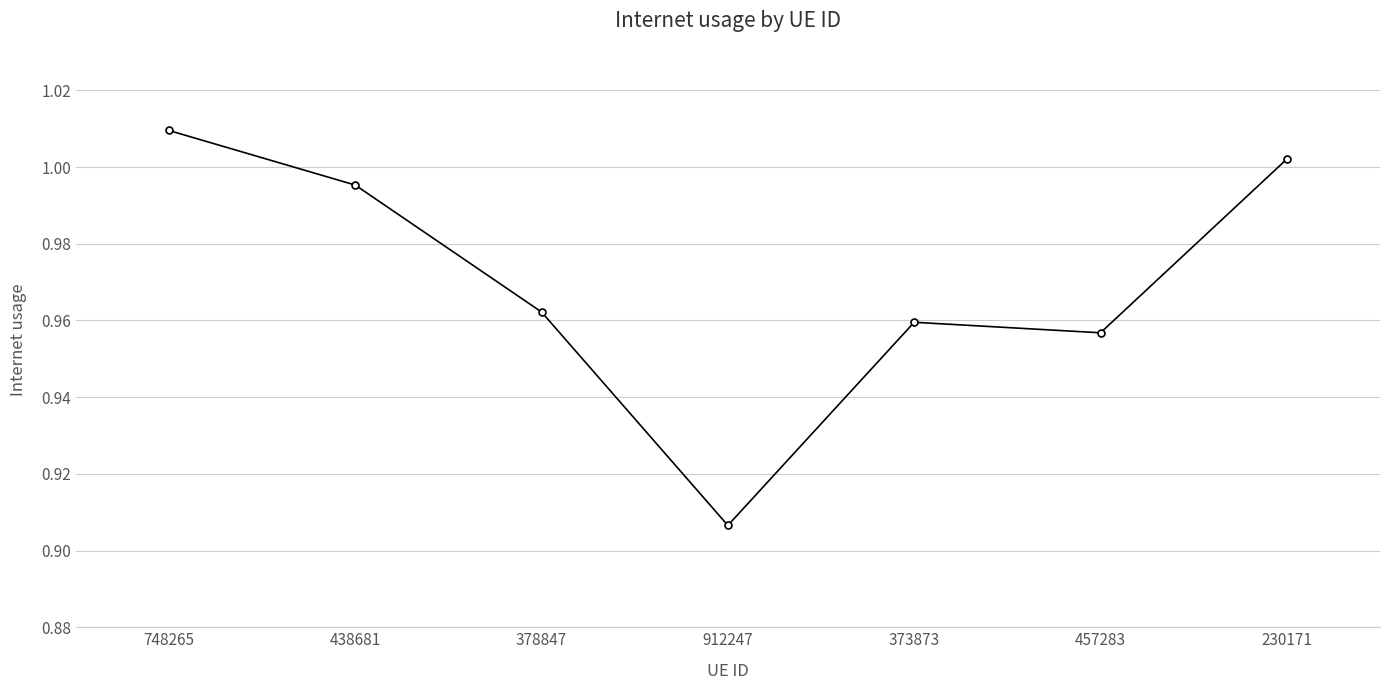

What is the sum of all values?

6.8